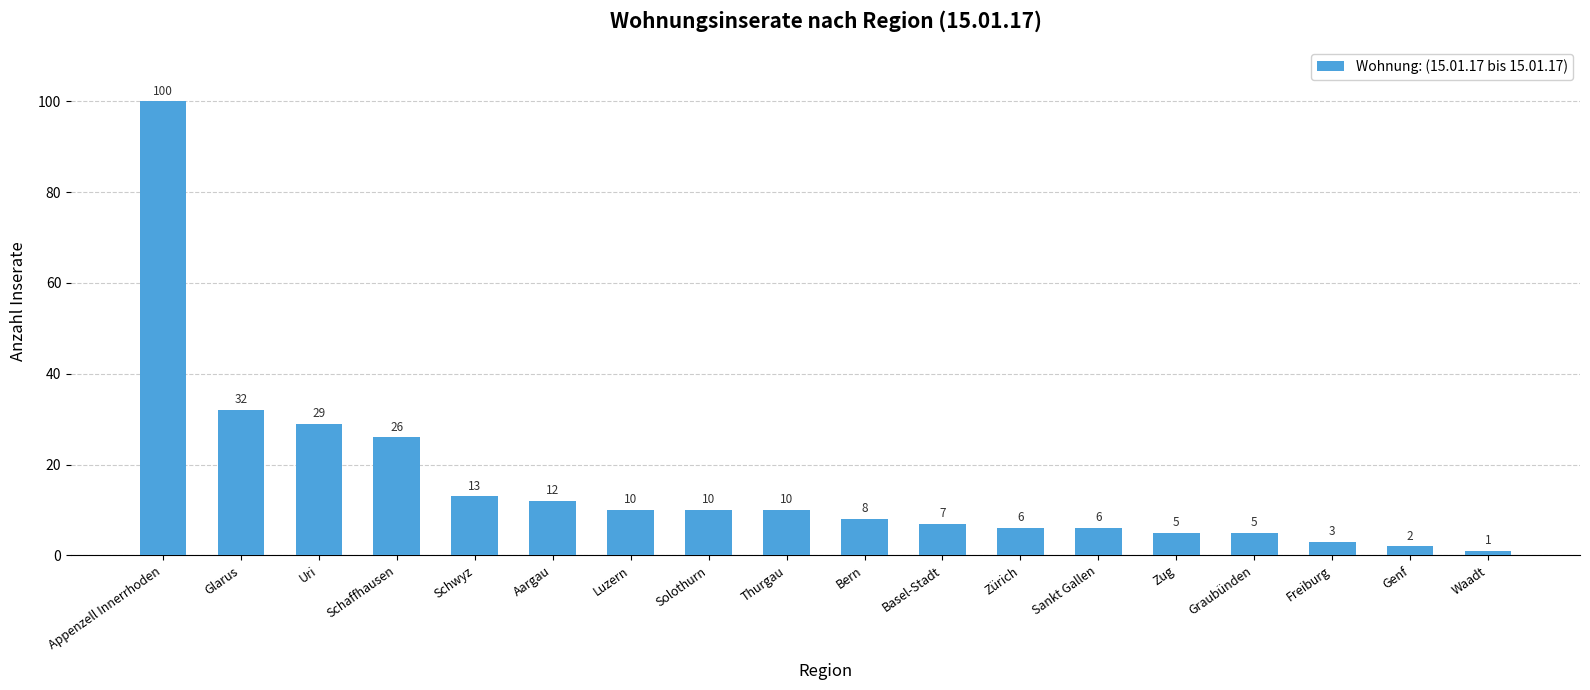

Which has a higher value, Zug or Appenzell Innerrhoden?

Appenzell Innerrhoden